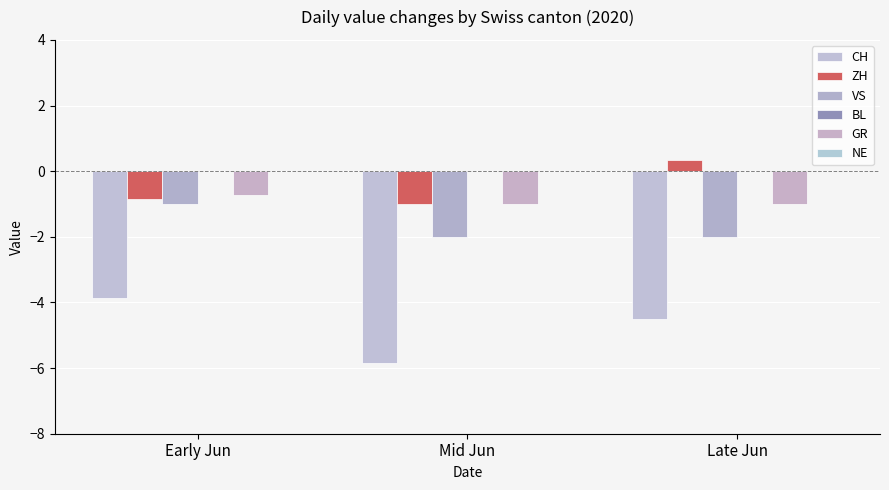

Read the ZH value at Mid Jun.

-1.0